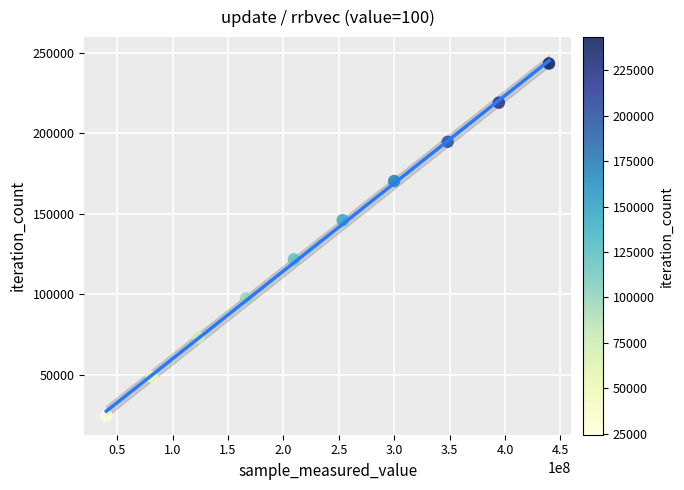

What is the range of X values (max minus min)?

399427179